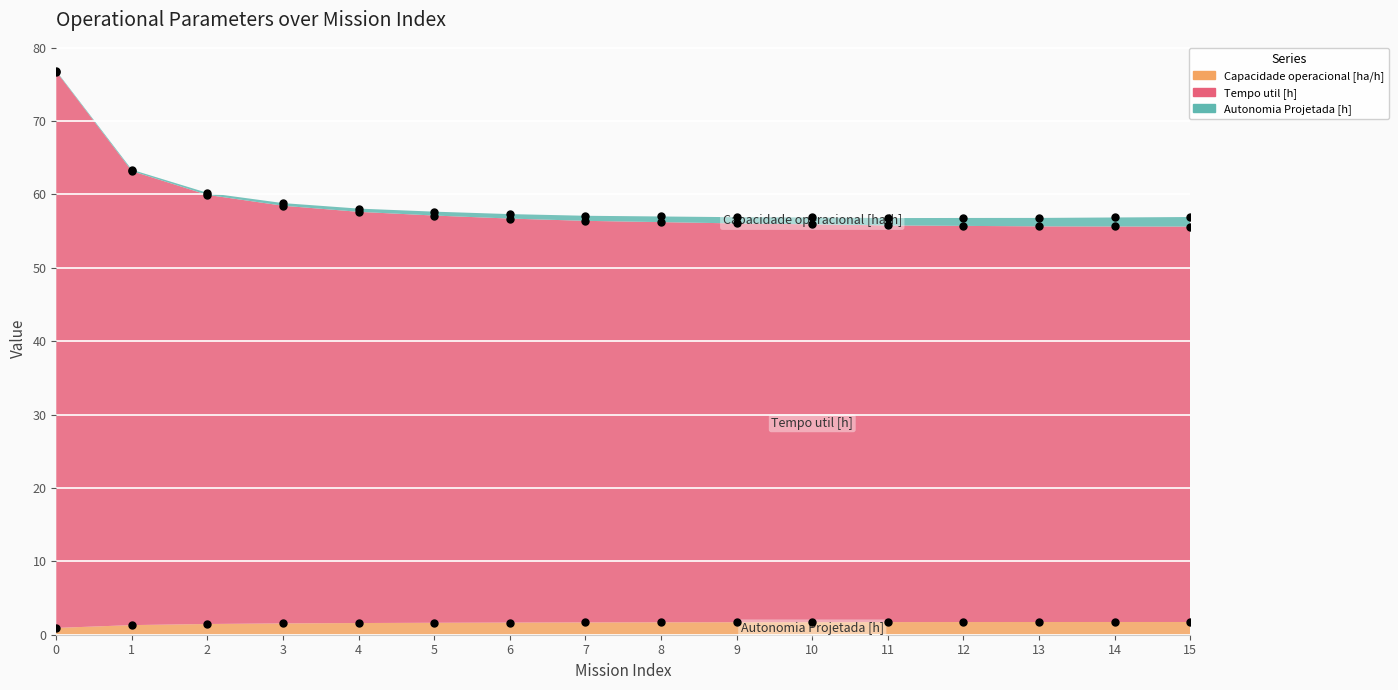

Read the Capacidade operacional [ha/h] value at 13.

1.7